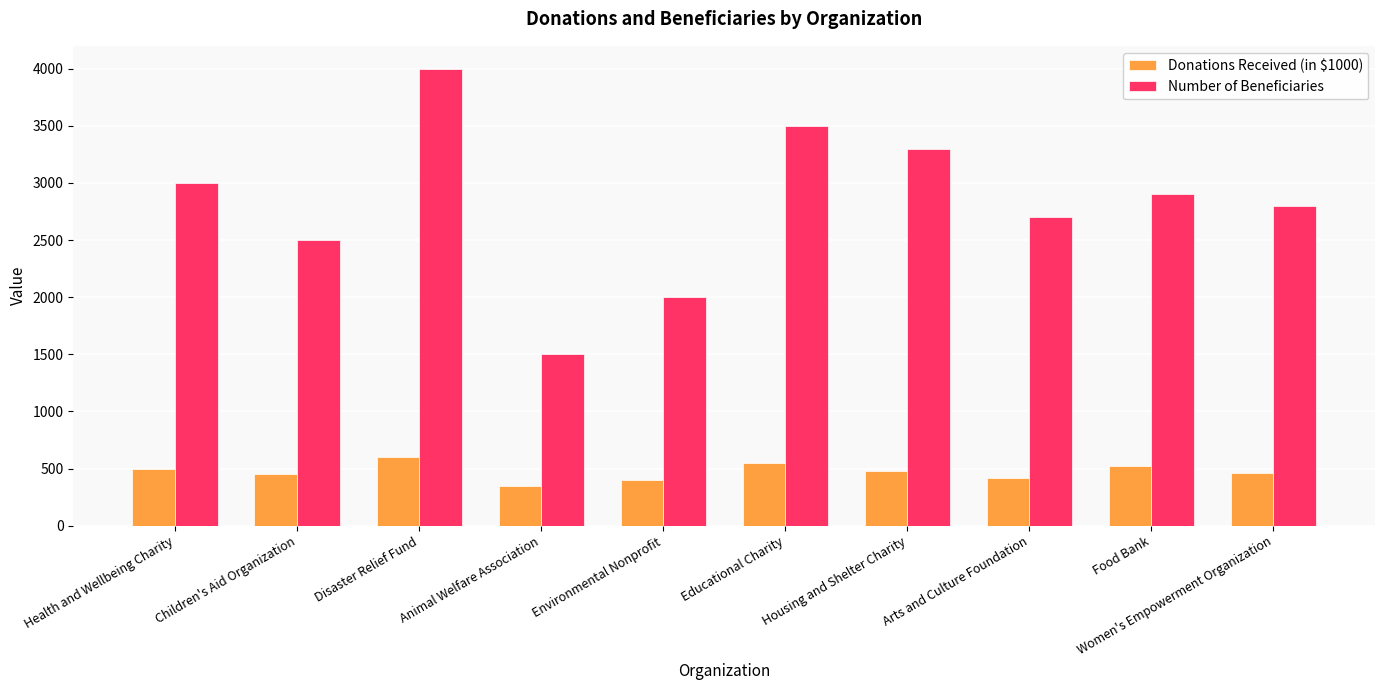

List the series in order of their peak value, lowest first.

Donations Received (in $1000), Number of Beneficiaries